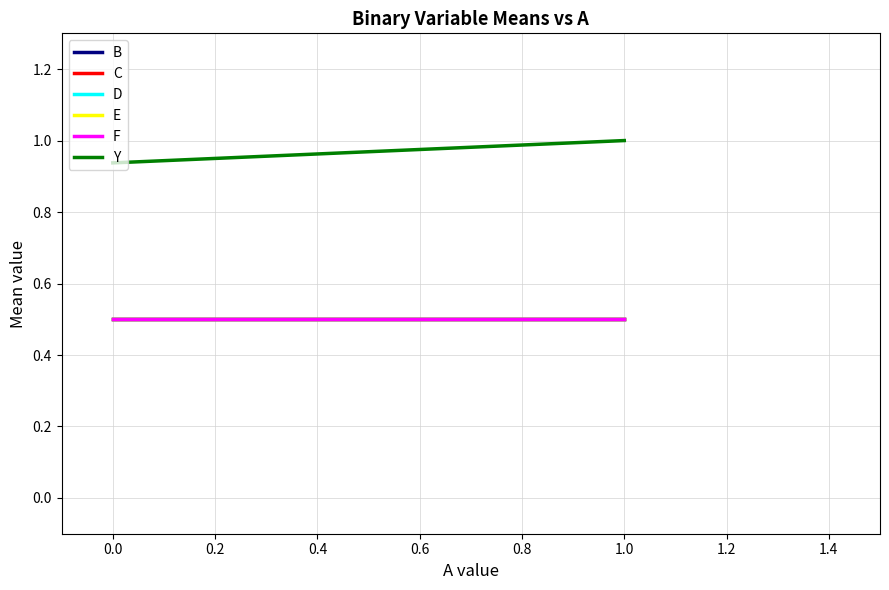

Does the chart display data point markers on the line(s)?

No